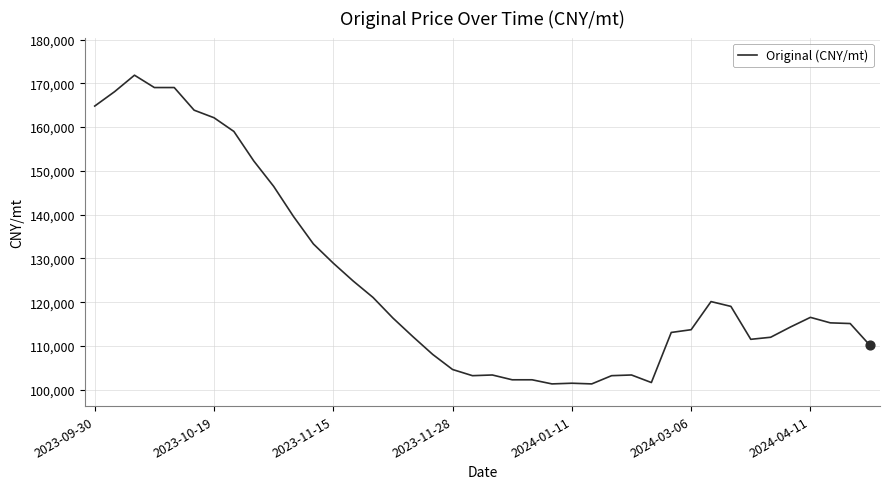

What is the difference between the maximum and minimum values?

70512.8